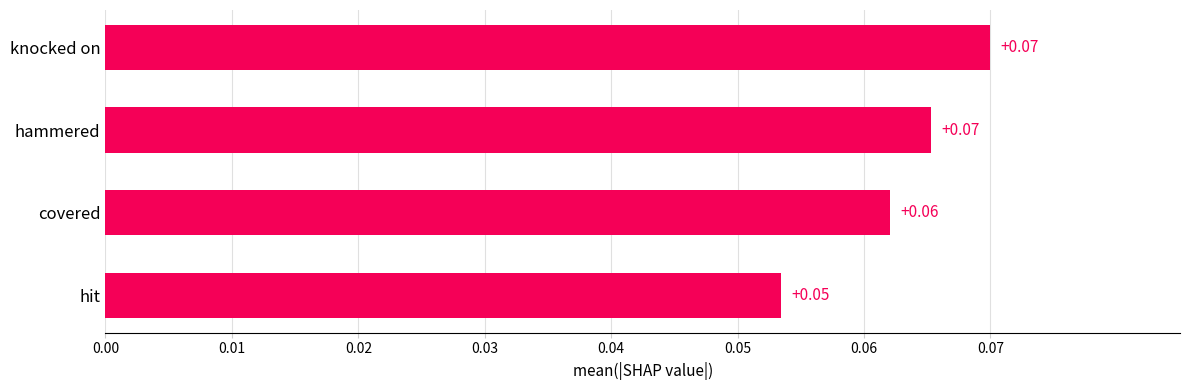

Between knocked on and hit, which is larger?

knocked on